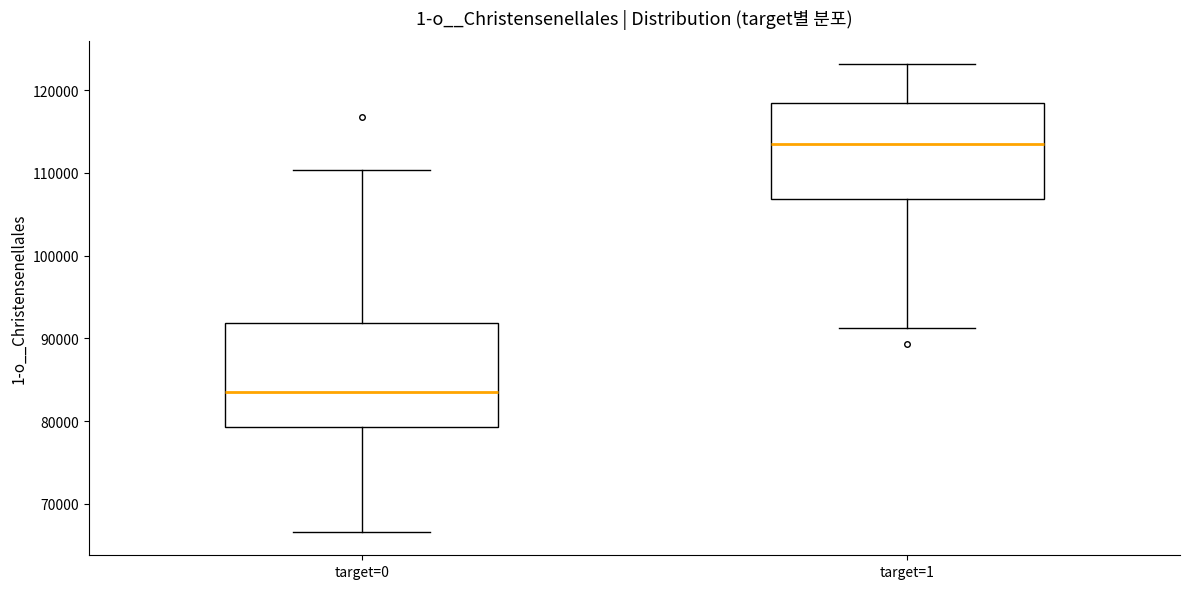

Reading left to right, read every box against the y-axis: the position of its median line, the range the box covers, and the ends of its whiskers. The values are not printed on the chart, so give them approximately, as read against the axis.

target=0: median 83000, box 79000 to 92000, whiskers 67000 to 110000
target=1: median 113000, box 107000 to 118000, whiskers 91000 to 123000